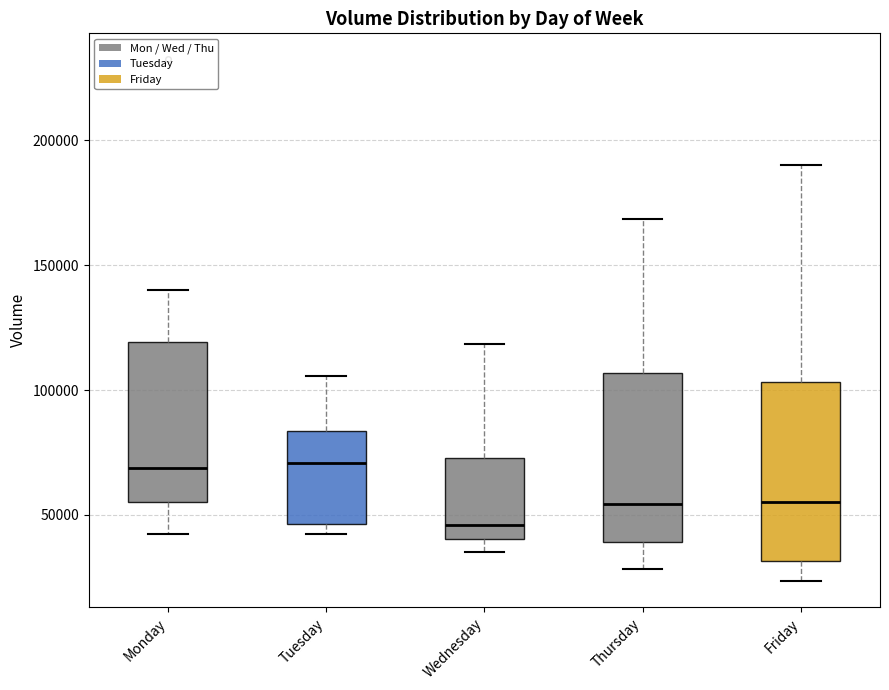

Reading left to right, transcribe this box plot: for each box, give where its median line is, the range the box spans, and where its two whiskers end, as read against the y-axis. The values are not printed on the chart, so give them approximately, as read against the axis.

Monday: median 70000, box 55000 to 120000, whiskers 40000 to 140000
Tuesday: median 70000, box 45000 to 85000, whiskers 40000 to 105000
Wednesday: median 45000, box 40000 to 75000, whiskers 35000 to 120000
Thursday: median 55000, box 40000 to 105000, whiskers 30000 to 170000
Friday: median 55000, box 30000 to 105000, whiskers 25000 to 190000